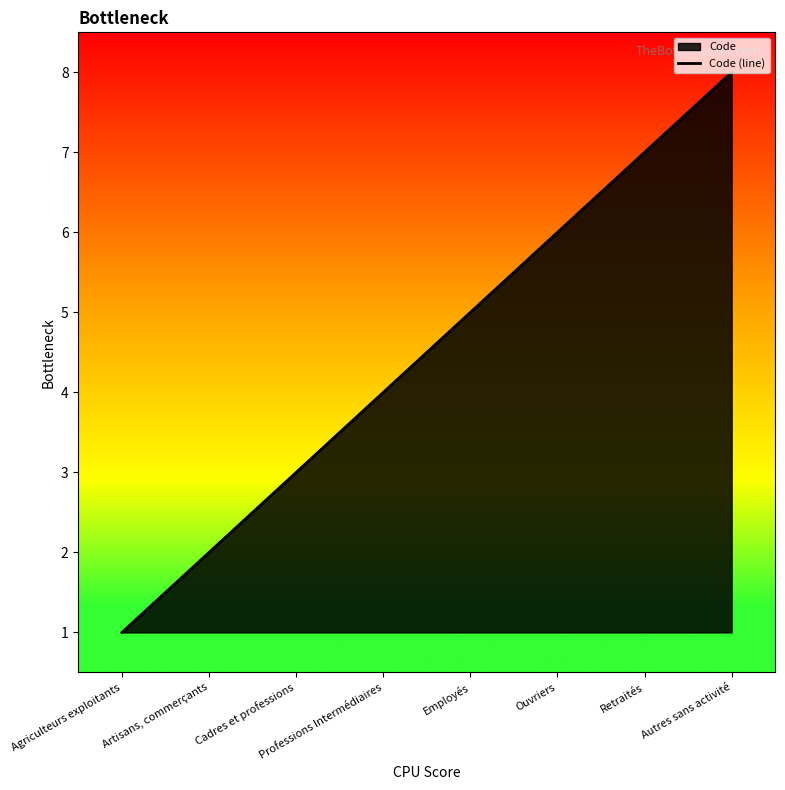

What is the label of the 1st point from the right?

Autres sans activité